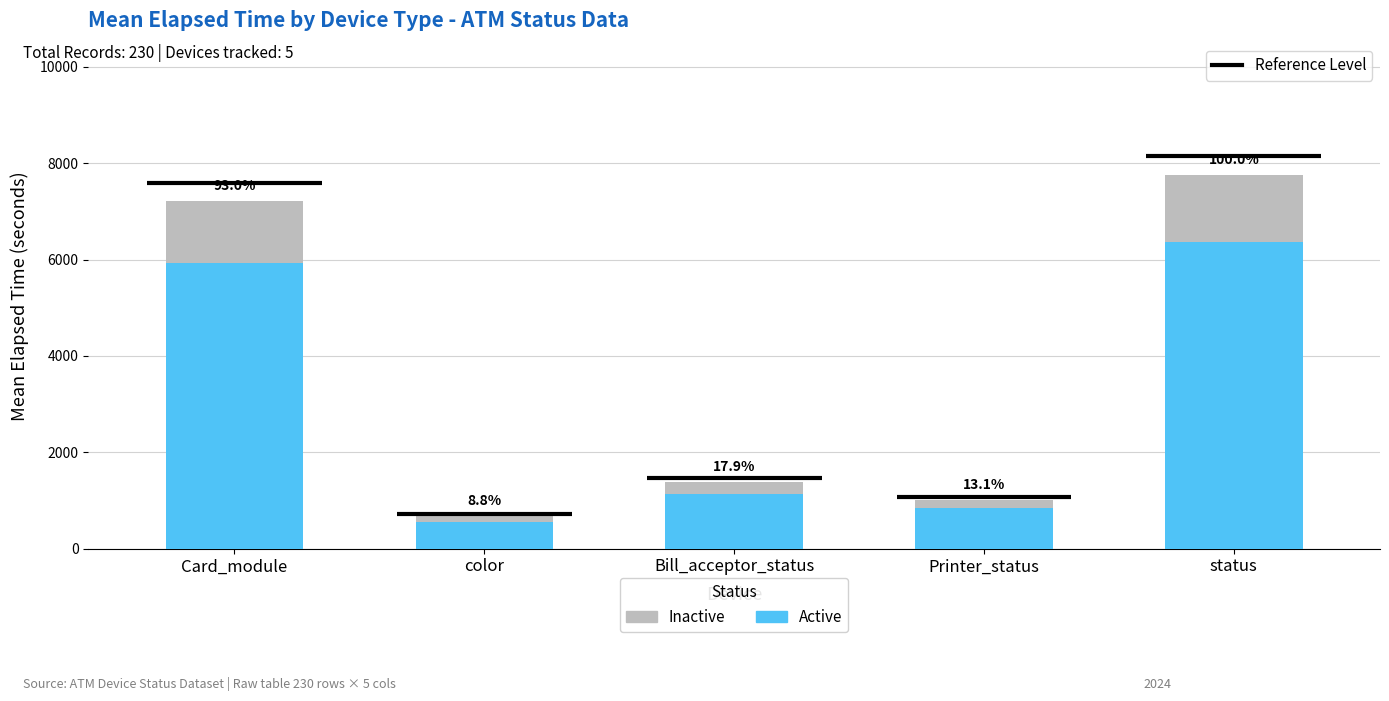

At how many categories does at least one series exceed 333?

5